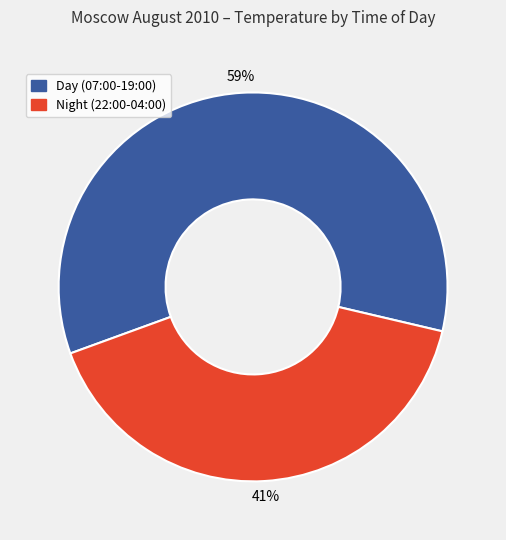

To the nearest percent, what is the average slice percentage?

50%